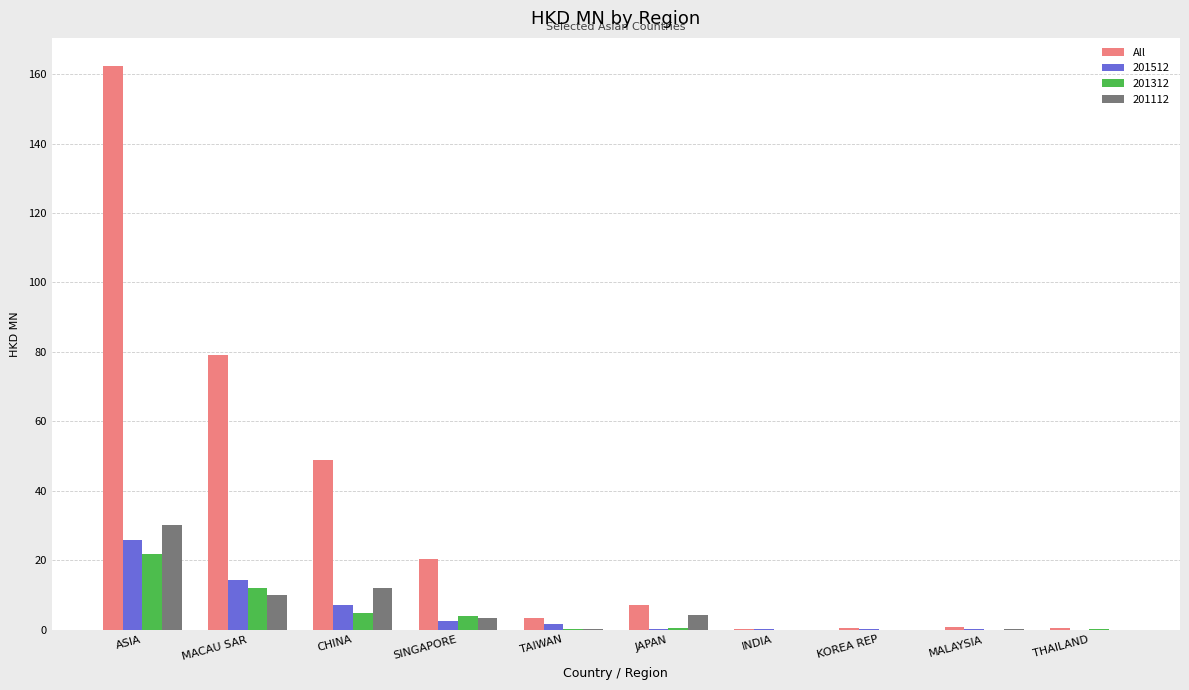

At which category is the sum across all series the highest?

ASIA